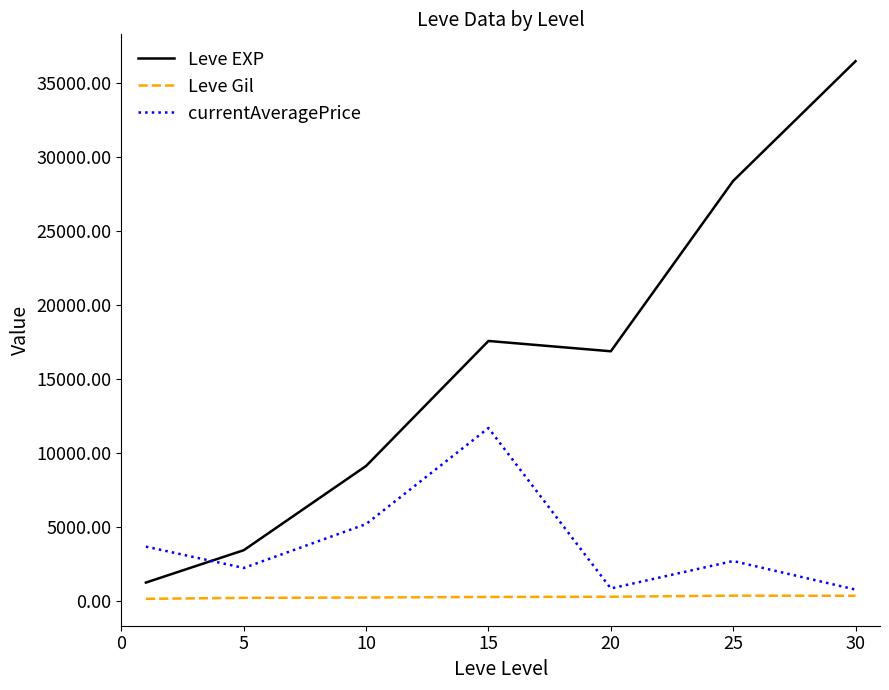

True or false: Leve EXP and Leve Gil cross at least once.

False